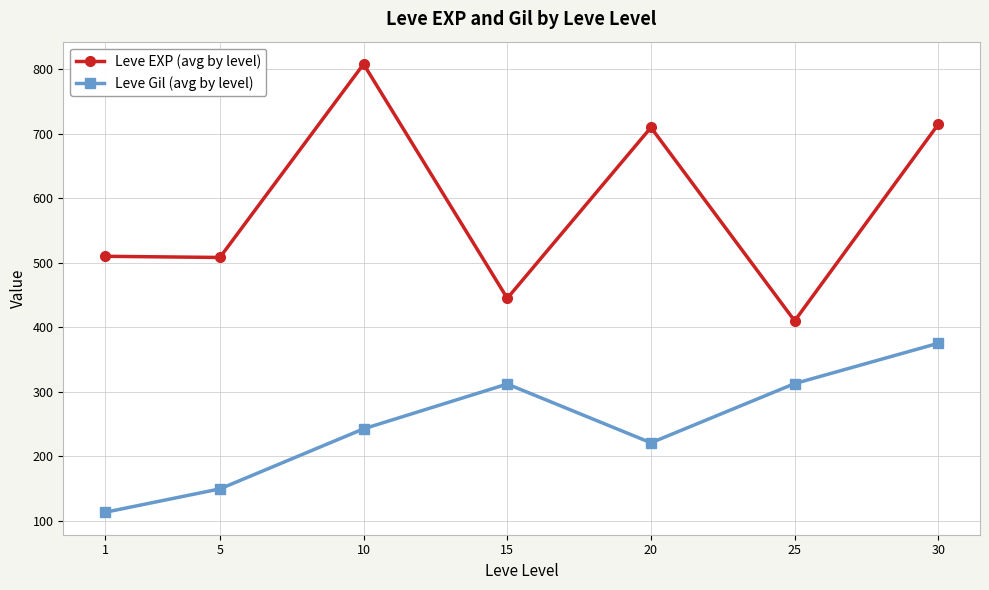

At which label is Leve Gil (avg by level) closest to 244?

10